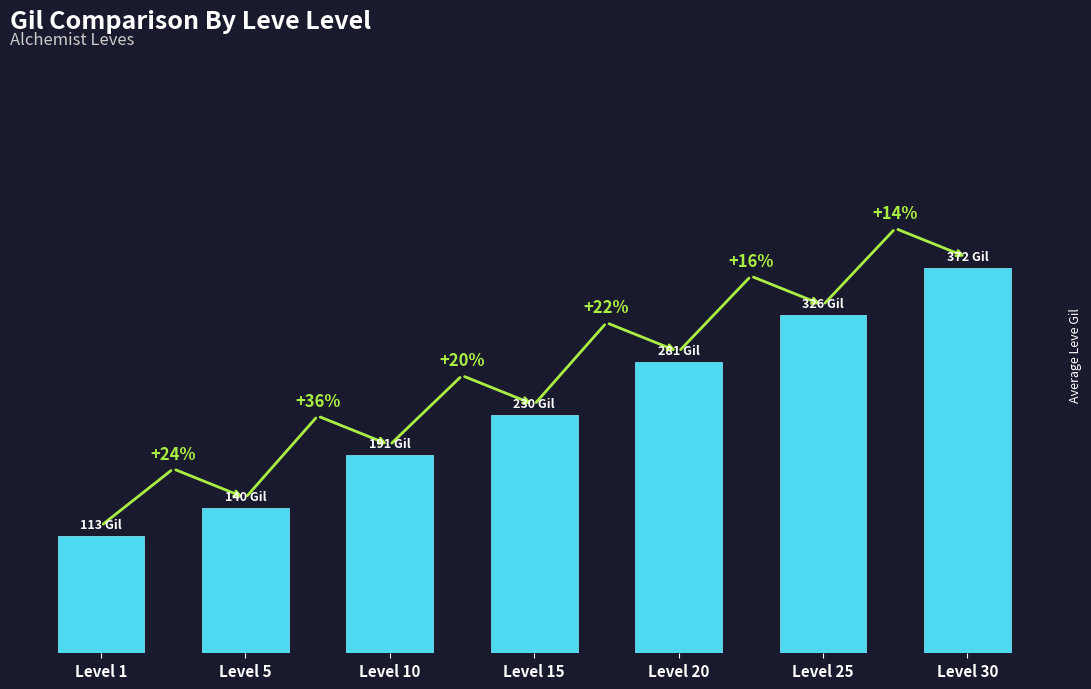

Are the bars horizontal?

No